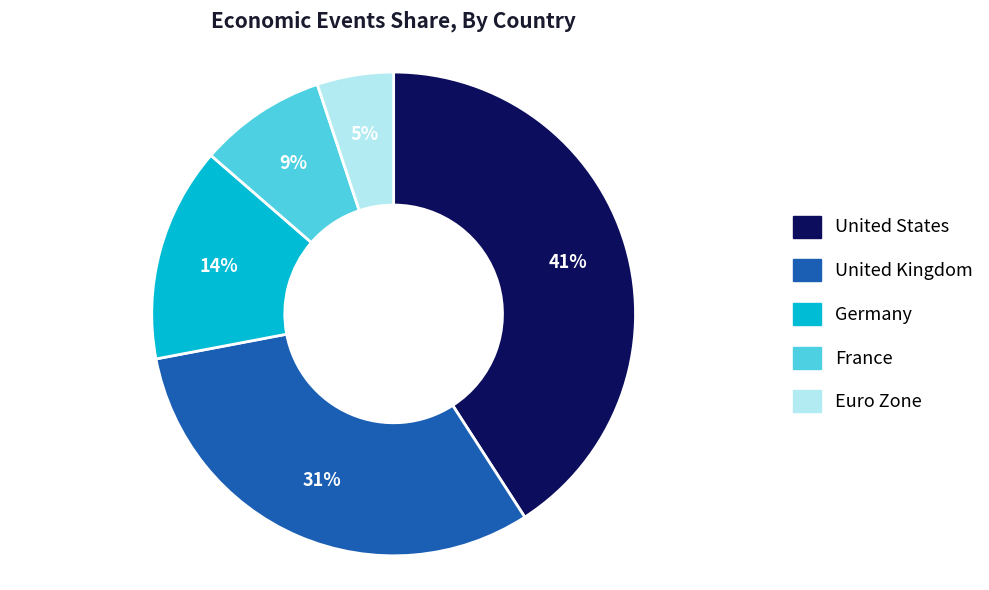

How many slices are in this pie chart?

5